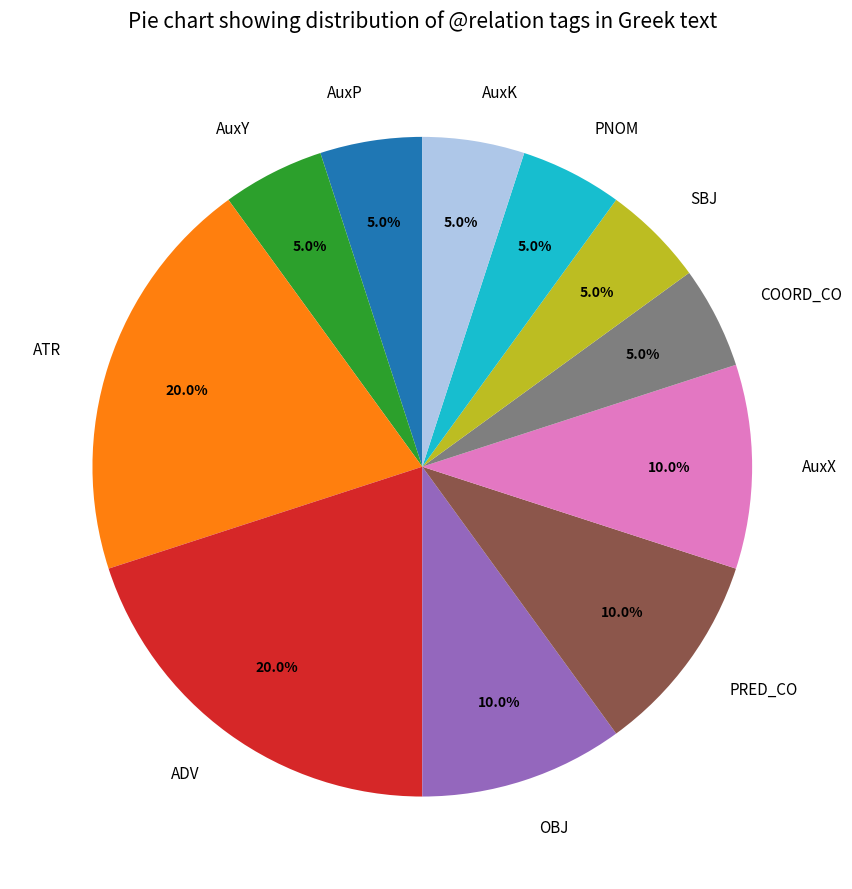

Between OBJ and AuxP, which is larger?

OBJ